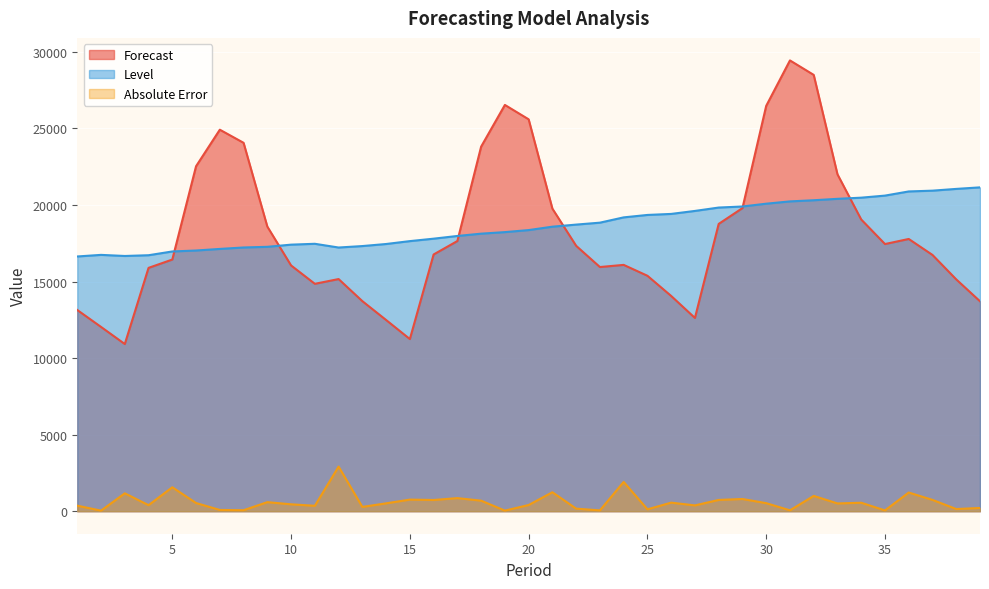

Reading left to right, transcribe all the data shown in this chart.

Forecast: 13140.1	12035.2	10917.9	15893.4	16437.2	22532.5	24919.0	24062.5	18591.0	16050.5	14852.1	15162.3	13720.0	12487.5	11243.0	16768.4	17646.7	23812.3	26536.3	25596.9	19762.3	17333.2	15947.9	16088.2	15377.6	14057.8	12622.0	18764.6	19796.6	26475.9	29443.5	28498.6	22005.9	19051.6	17449.6	17781.4	16737.1	15139.9	13710.8
Level: 16638.0	16742.1	16670.3	16719.3	16965.3	17027.3	17131.1	17225.4	17268.7	17410.1	17466.3	17222.6	17317.7	17452.4	17640.8	17800.4	17976.9	18127.8	18229.2	18361.7	18583.9	18720.0	18846.0	19191.9	19350.3	19417.6	19613.0	19833.1	19903.1	20085.2	20235.4	20310.8	20403.4	20478.8	20613.8	20885.5	20936.6	21051.7	21151.7
Absolute Error: 359.9	35.2	1167.9	393.4	1562.8	532.5	81.0	62.5	591.0	449.5	352.1	2912.3	280.0	512.5	757.0	731.6	853.3	687.7	36.3	403.1	1237.7	166.8	52.1	1911.8	122.4	557.8	378.0	735.4	796.6	524.1	56.5	998.6	505.9	551.6	50.4	1218.6	737.1	139.9	210.8